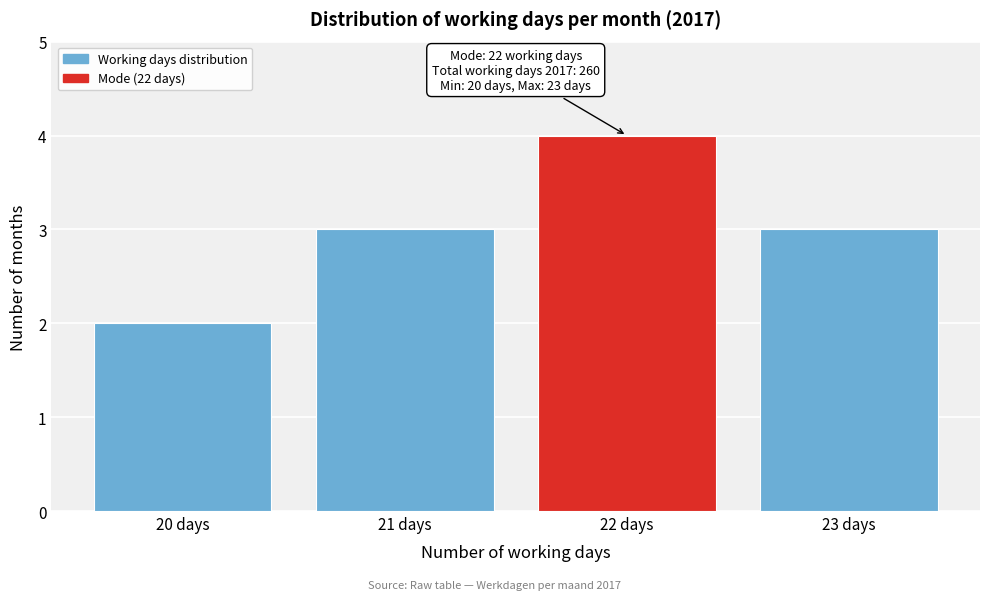

Reading left to right, transcribe all the data shown in this chart.

2	3	4	3